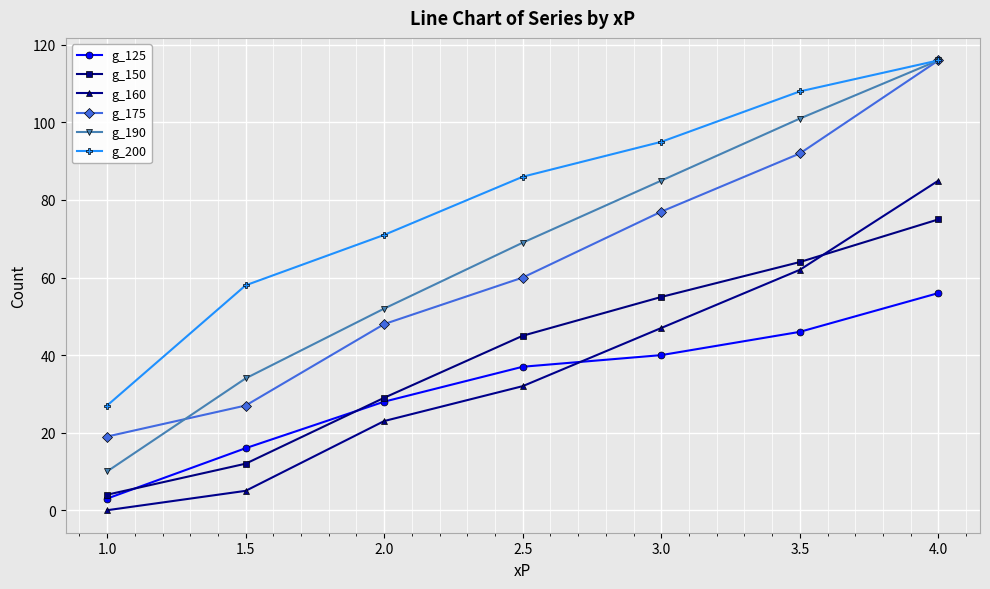

At which label does g_150 reach its minimum?

1.0